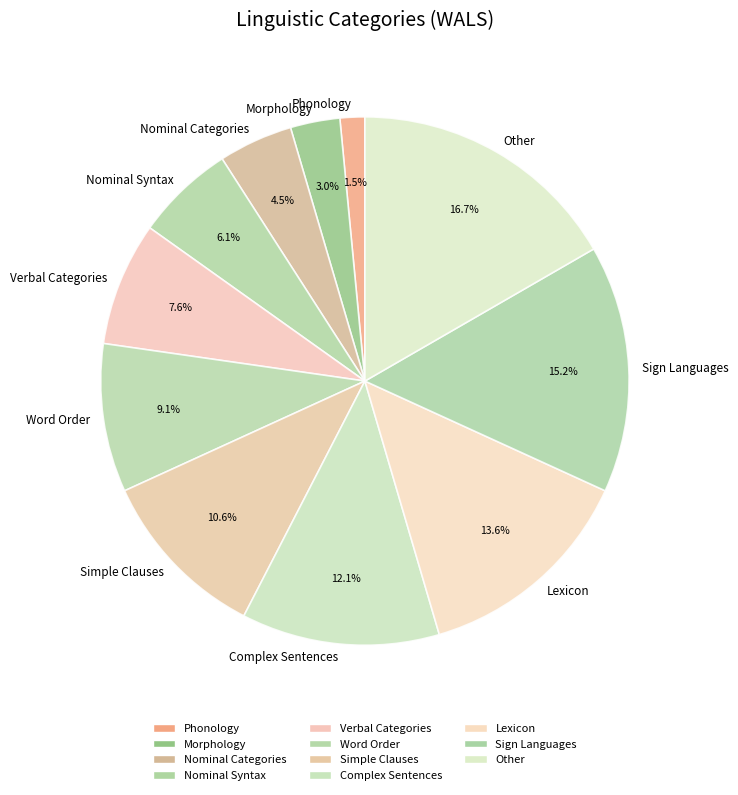

Is it true that Complex Sentences is 12% of the pie?

True